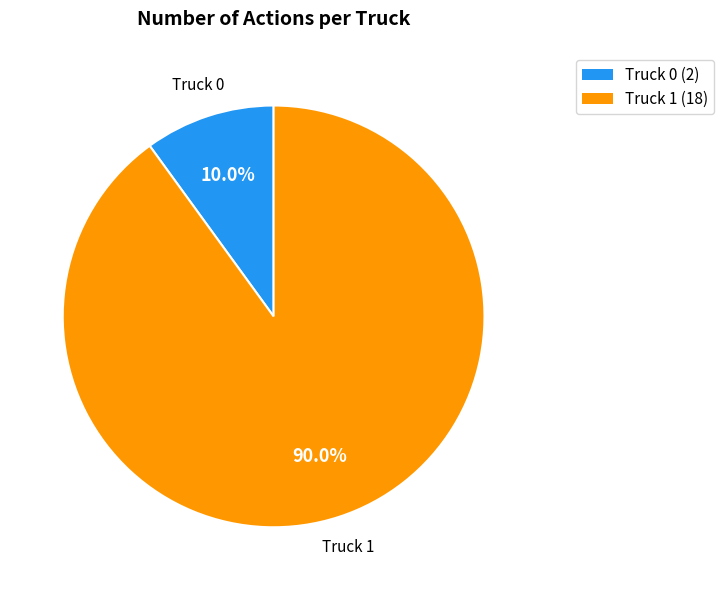

To the nearest percent, what is the difference between the Truck 0 and Truck 1 slice percentages?

80%